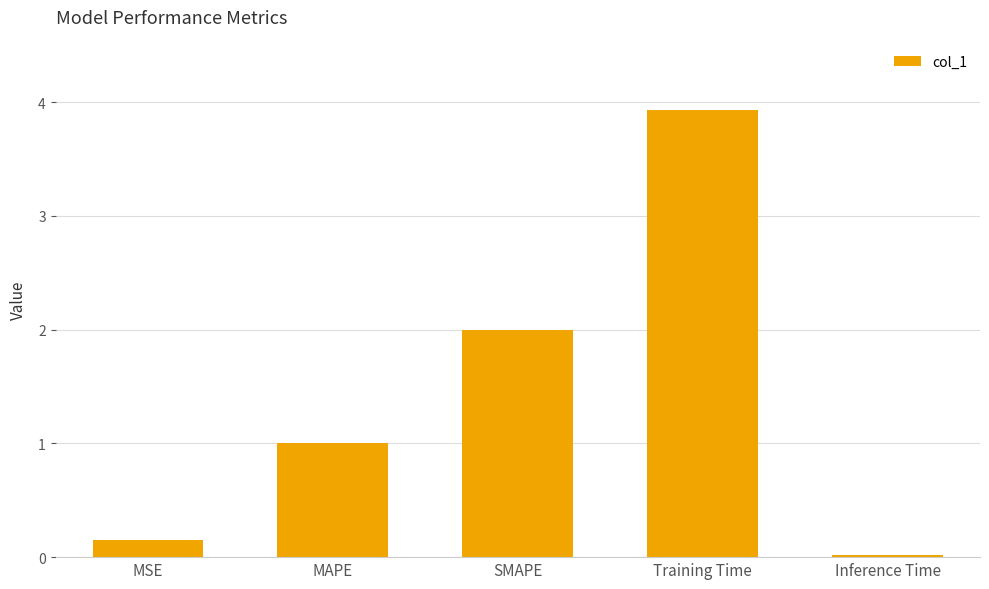

Which label corresponds to the smallest value in the chart?

Inference Time